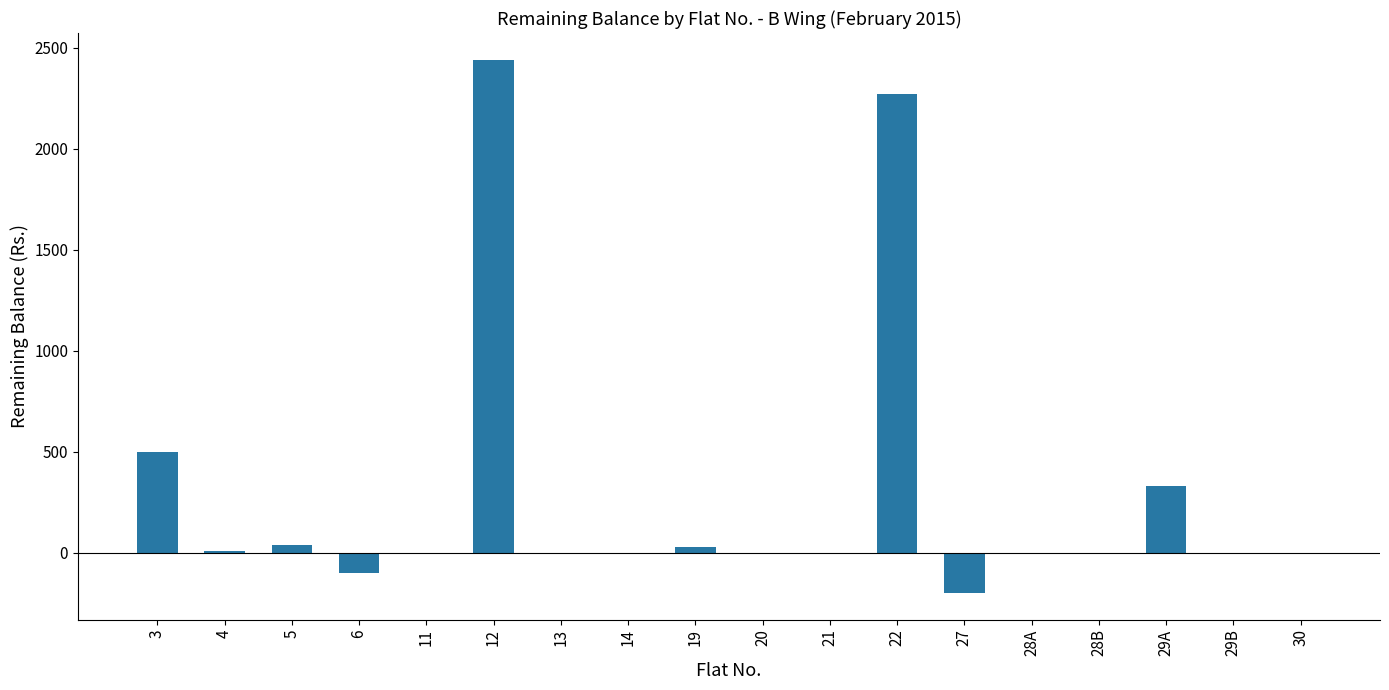

What is the change in value from 11 to 12?

+2440